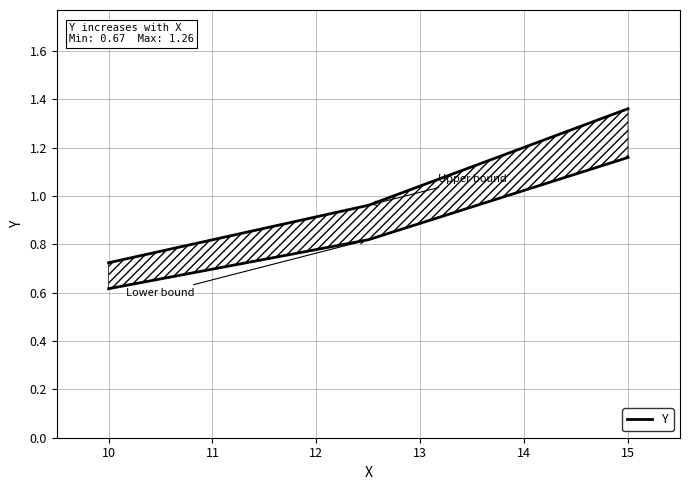

What is the average value?

1.0